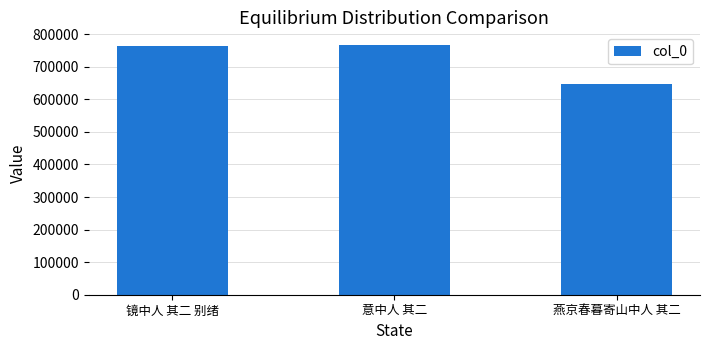

The chart shows a value of 767174 at 意中人 其二. True or false?

True